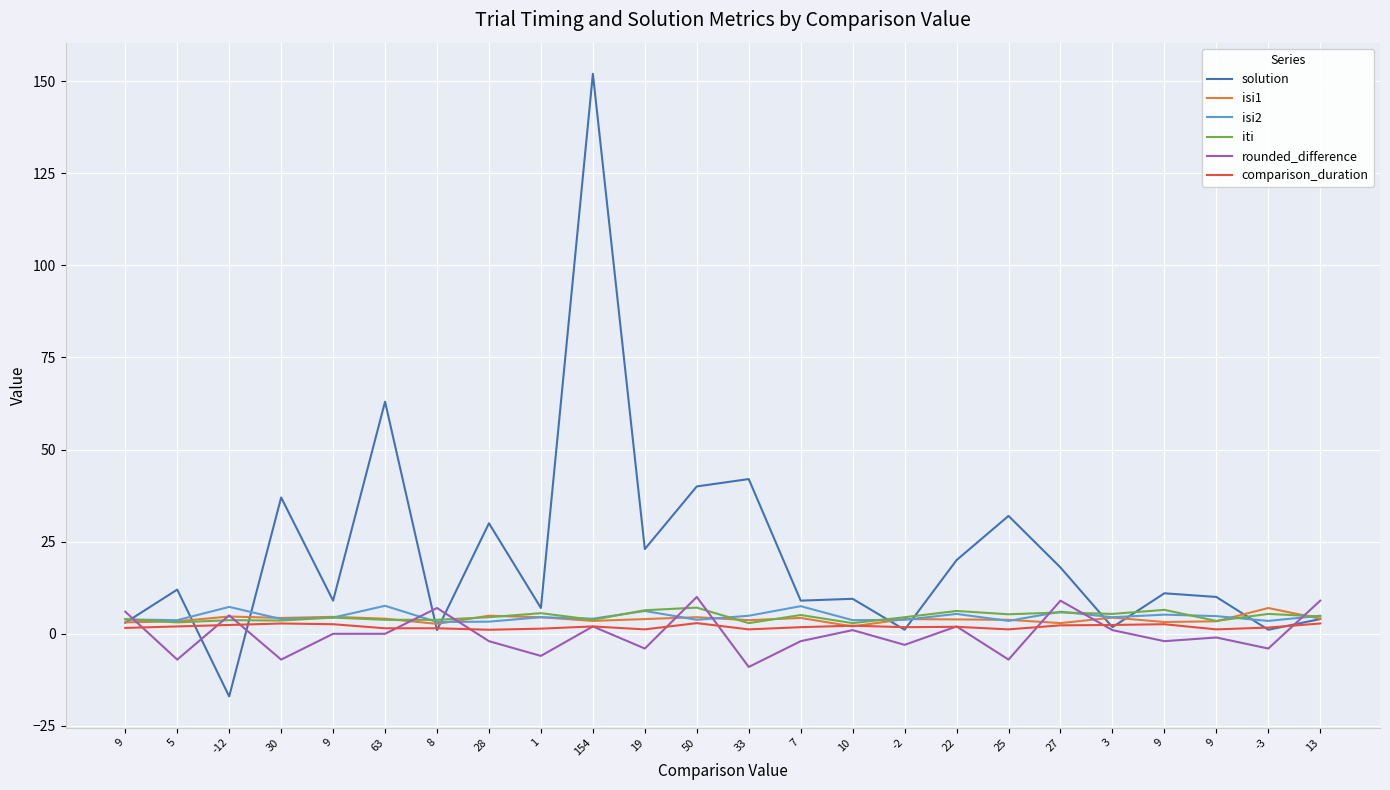

Is this an area chart (filled region under the line)?

No